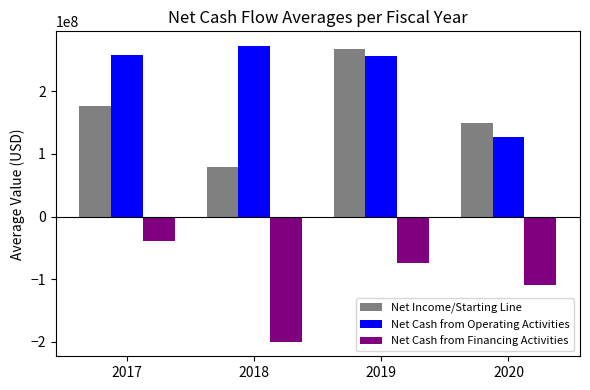

Which series has the largest total across all categories?

Net Cash from Operating Activities